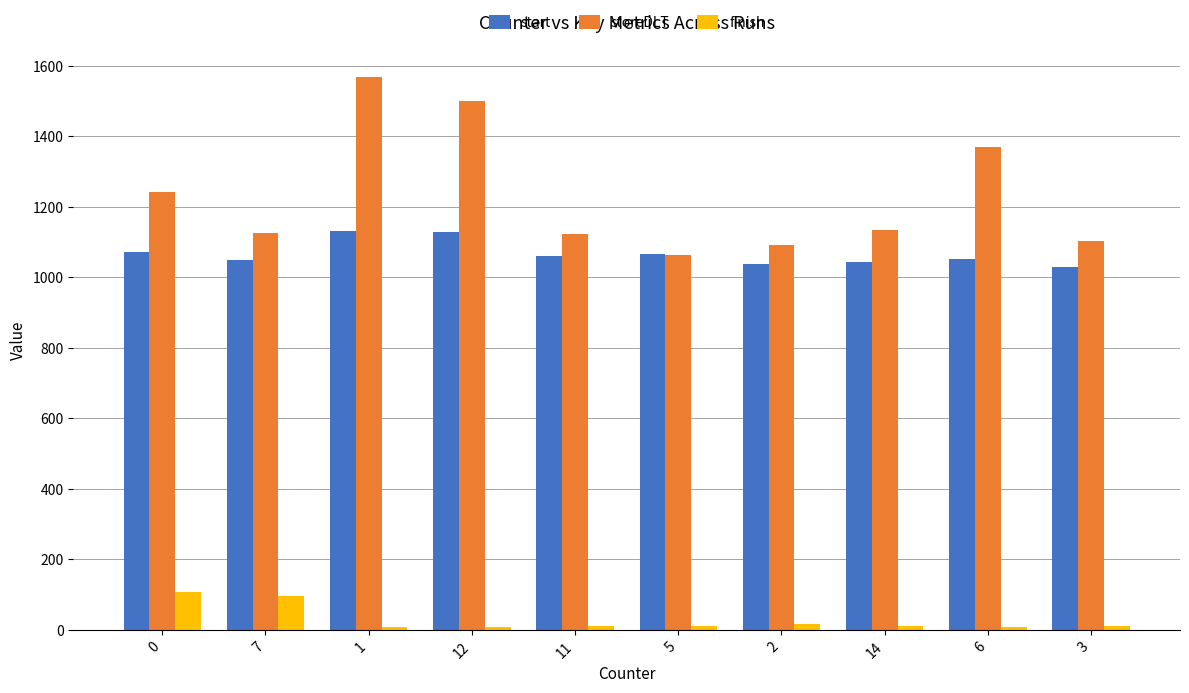

Are the bars horizontal?

No